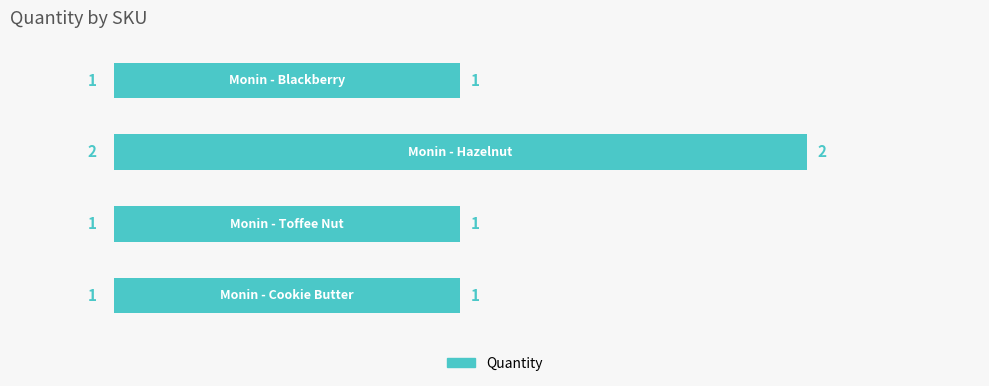

What is the sum of all values?

5